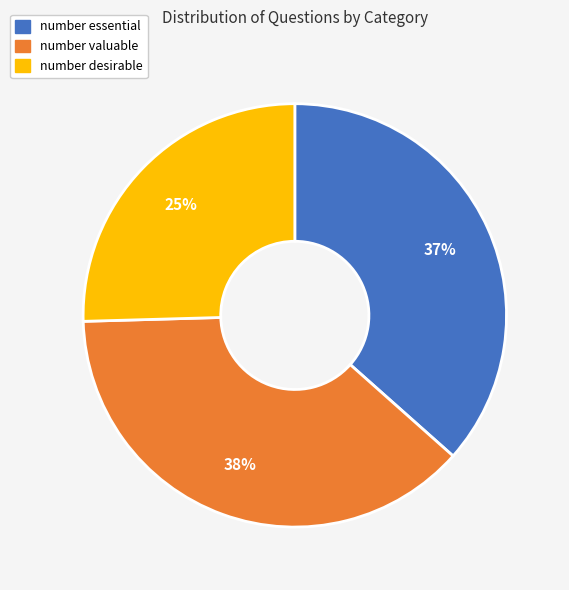

Combined, do number essential and number valuable account for over 50%?

Yes